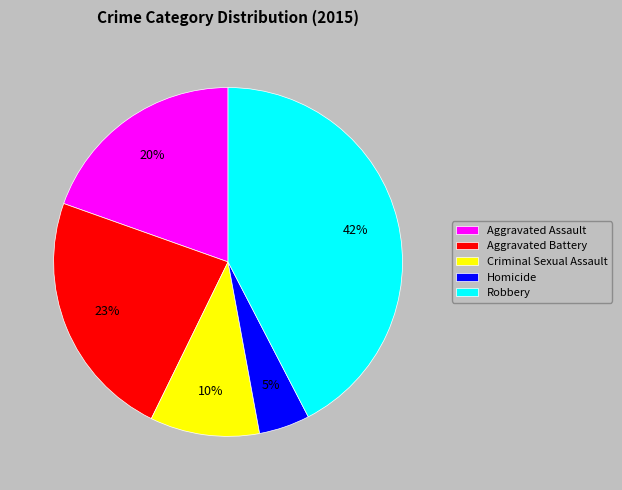

How many segments does this pie chart have?

5